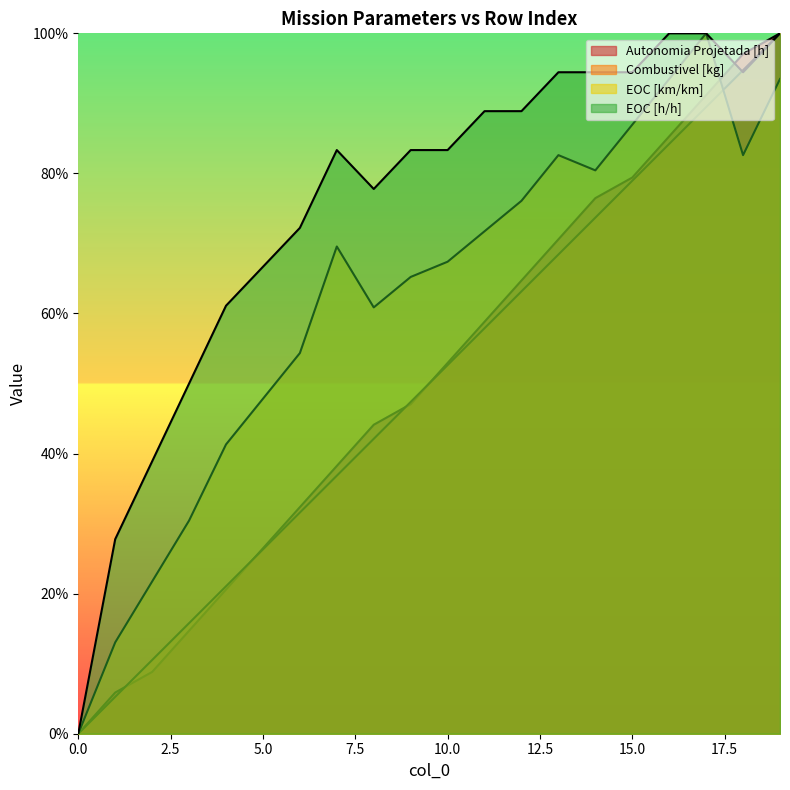

List the series in order of their peak value, lowest first.

Autonomia Projetada [h], Combustivel [kg], EOC [km/km], EOC [h/h]